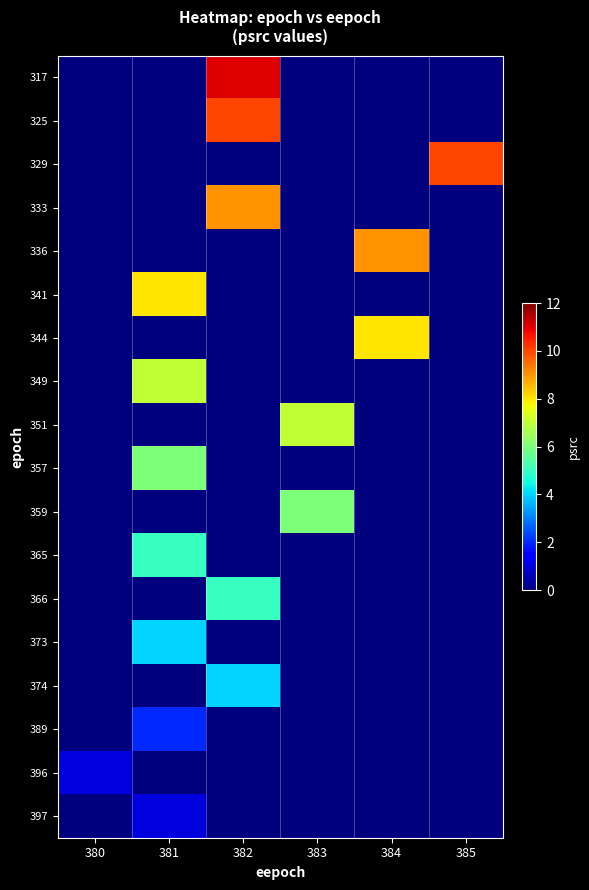

At which category is the sum across all series the highest?

382